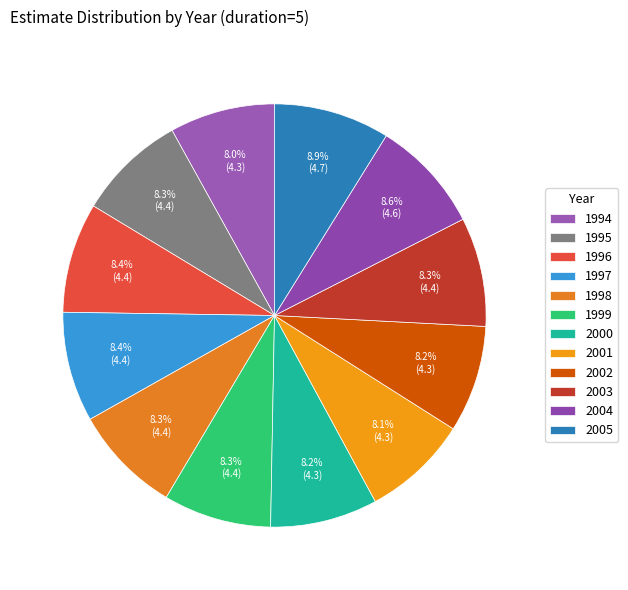

Is it true that 2003 is 8% of the pie?

True